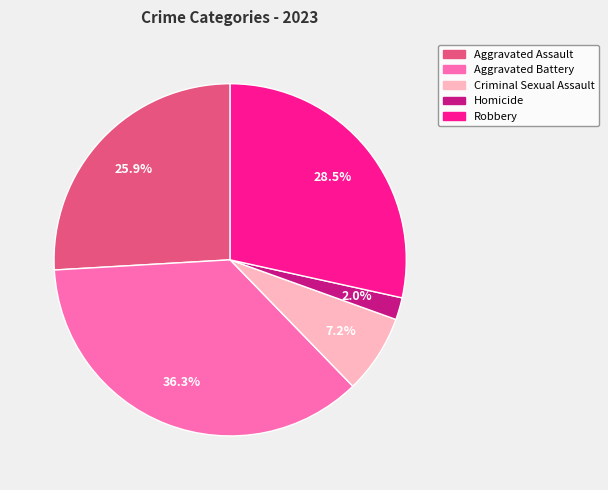

What is the ratio of the value at Aggravated Assault to the value at Robbery?

0.9